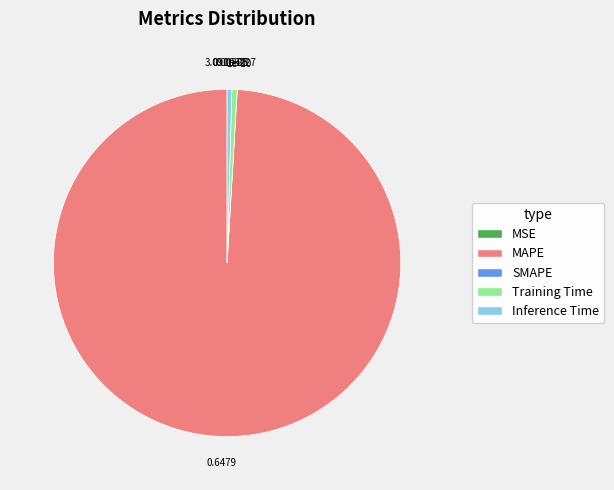

Which slice is the largest?

MAPE